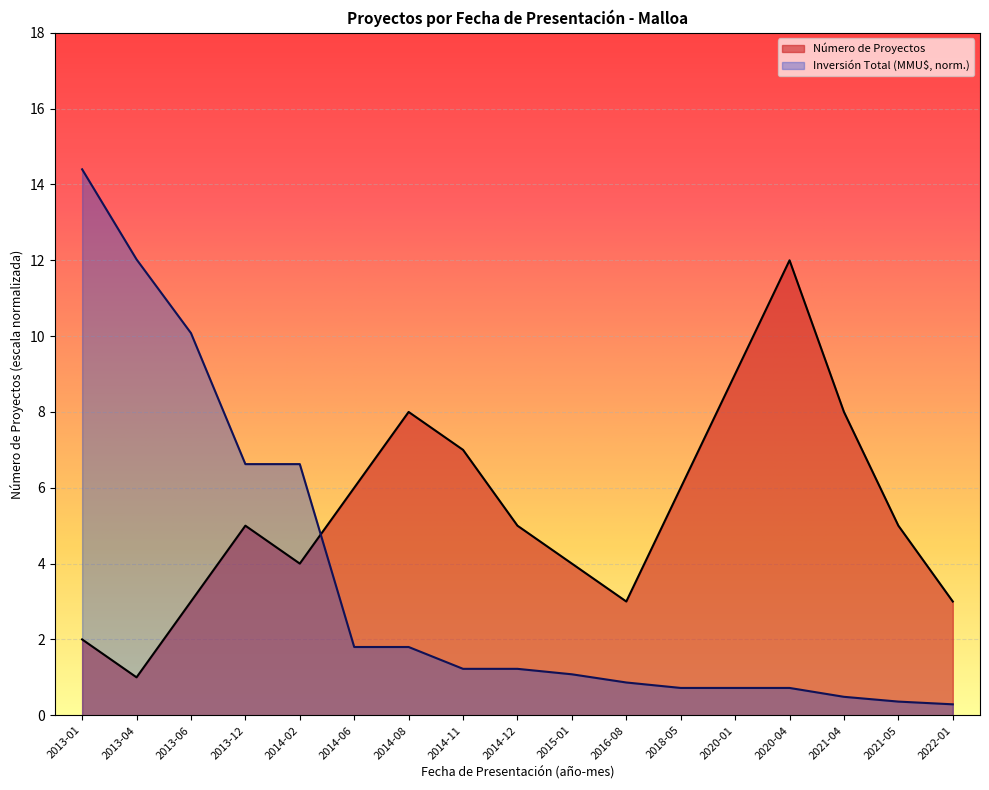

How many lines are shown in the chart?

2